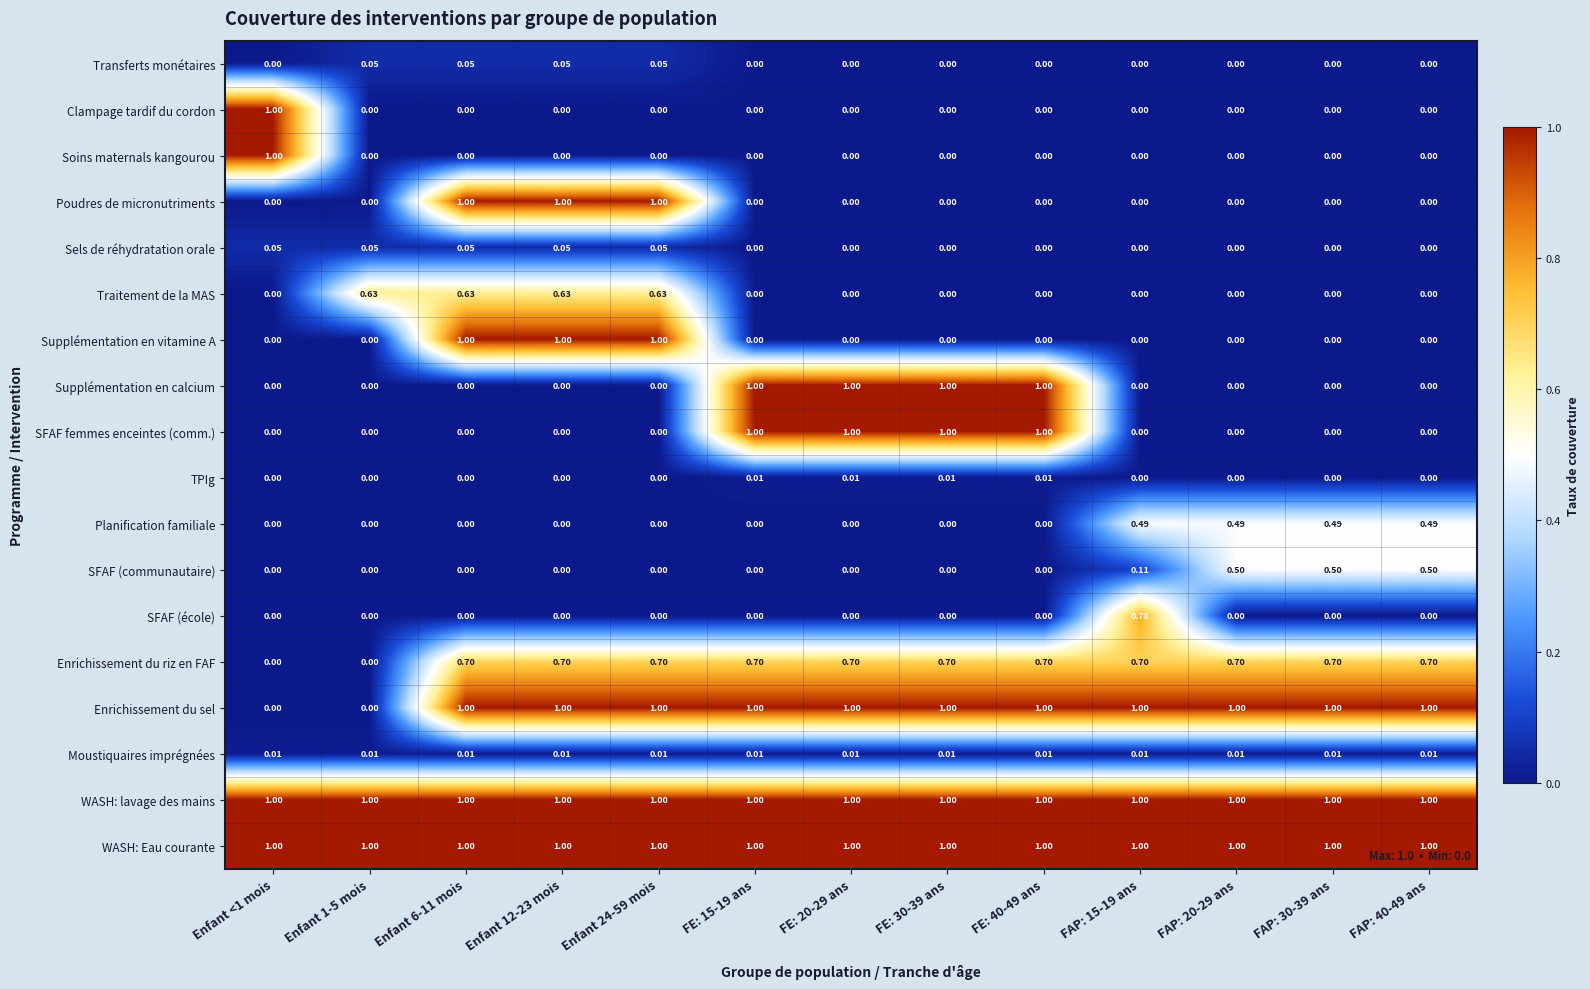

Is the value of WASH: lavage des mains at FE: 40-49 ans greater than the value of Moustiquaires imprégnées at FE: 20-29 ans?

Yes